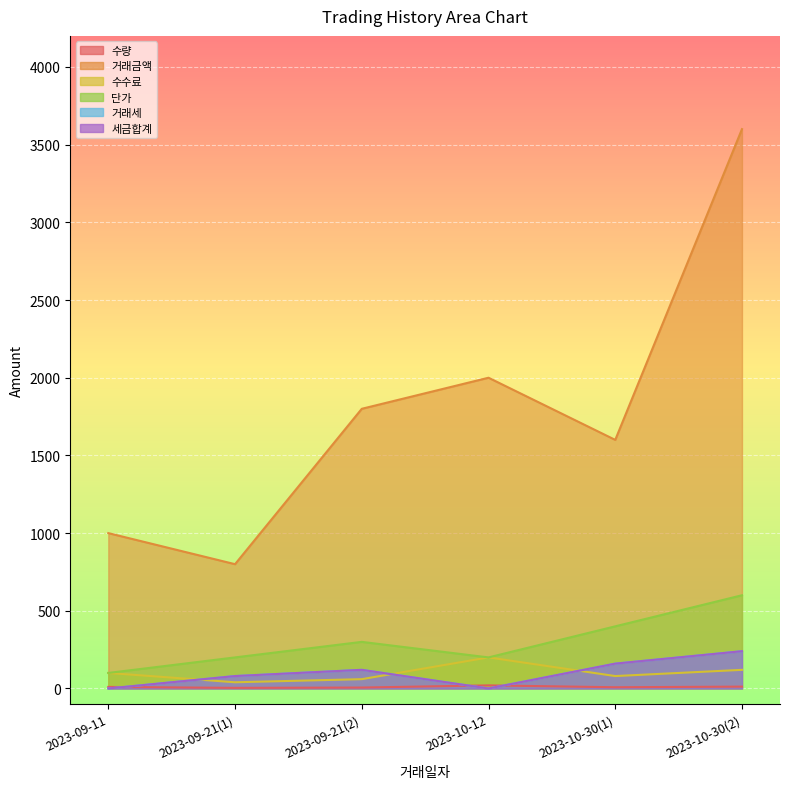

What is the difference between the highest and lowest values at 2023-09-11?

1000